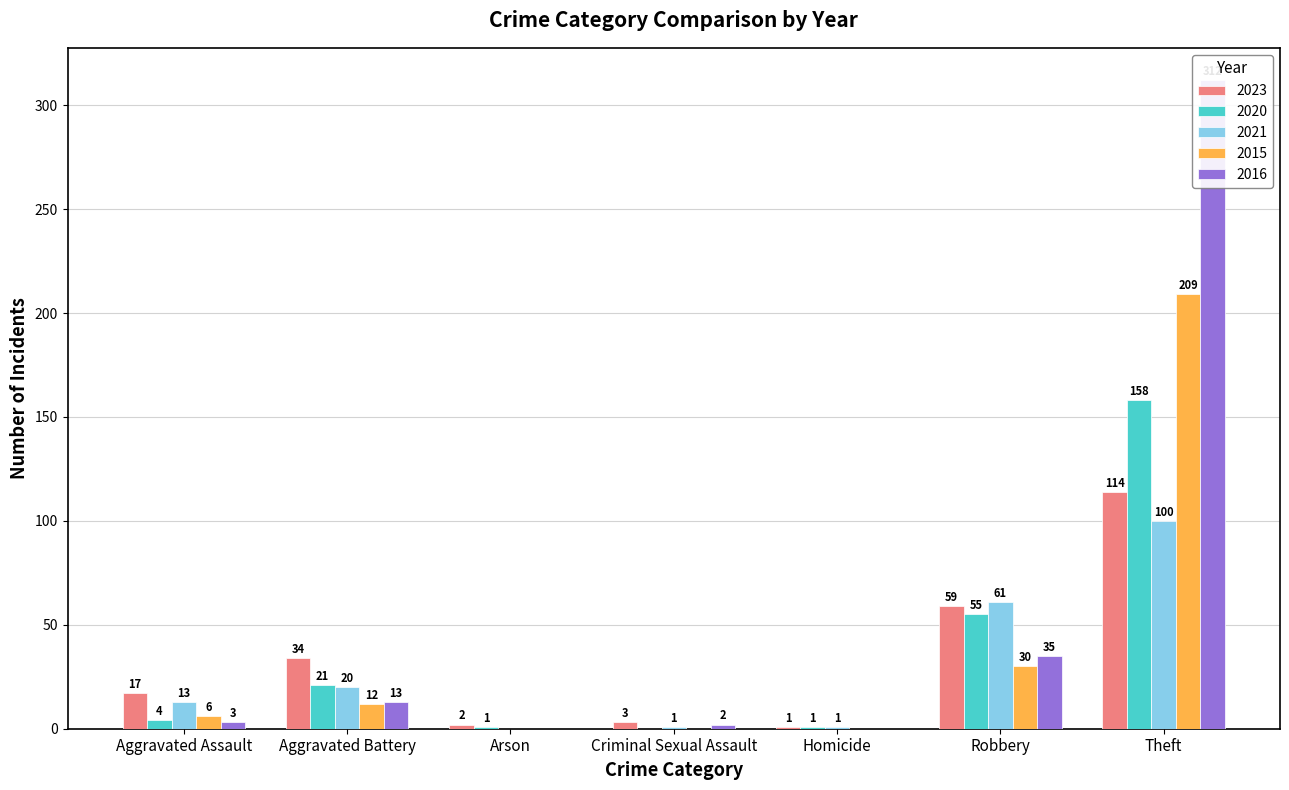

At which label does 2020 first exceed 4?

Aggravated Battery